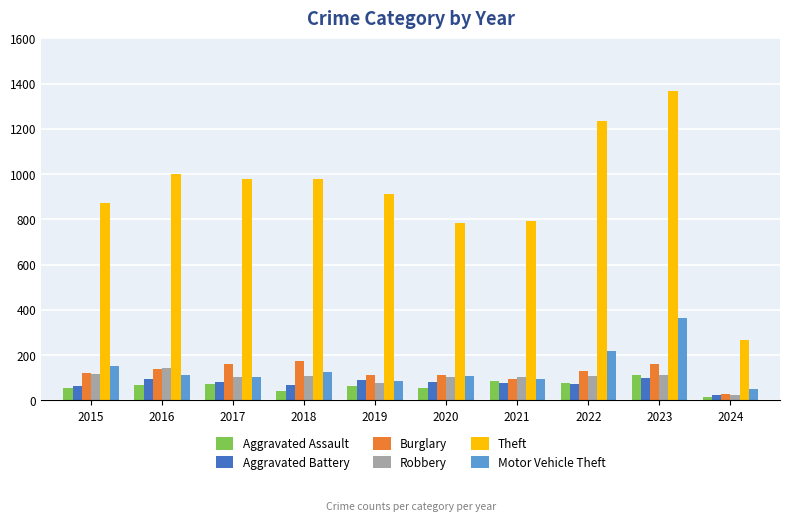

Is the value of Robbery at 2016 greater than the value of Aggravated Assault at 2018?

Yes